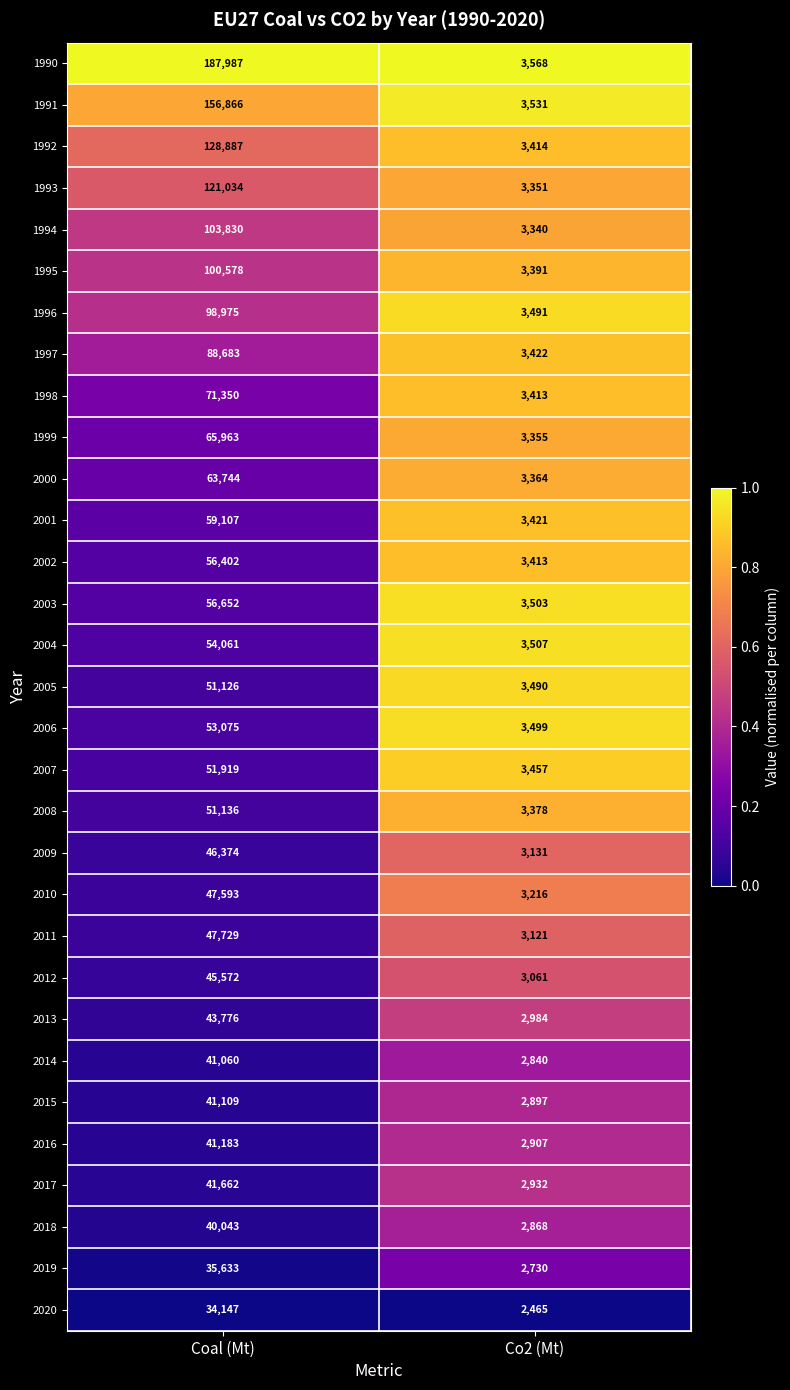

Which series changed the most between Coal (Mt) and Co2 (Mt)?

1990